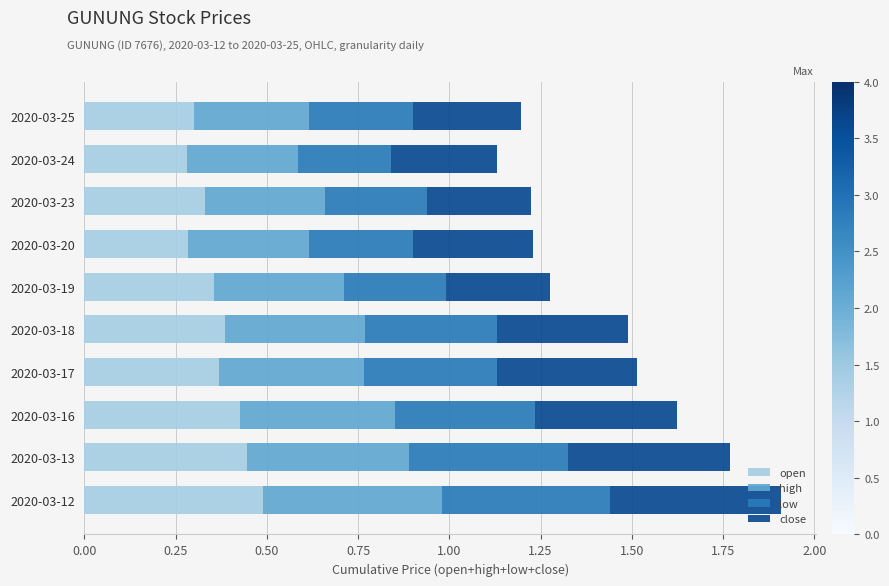

What is the total value across all series at 2020-03-17?

1.5